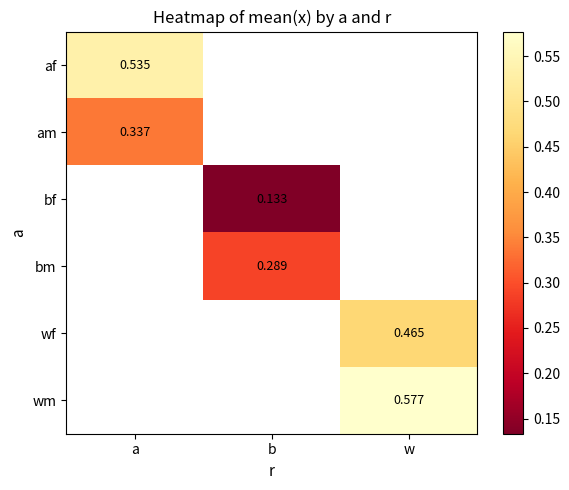

How many values in bf are above zero?

1